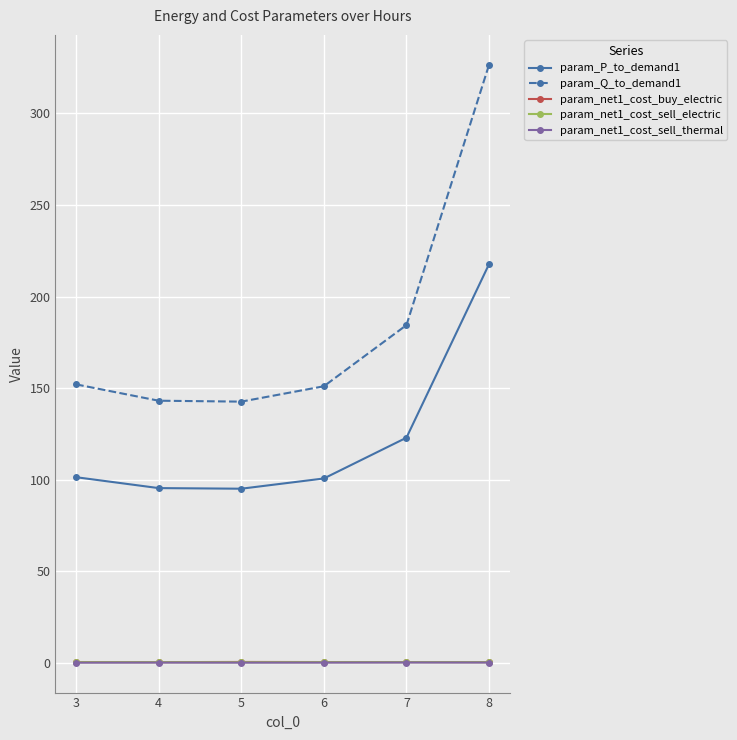

What is the value of the param_Q_to_demand1 point at the 2nd from the left?

143.2